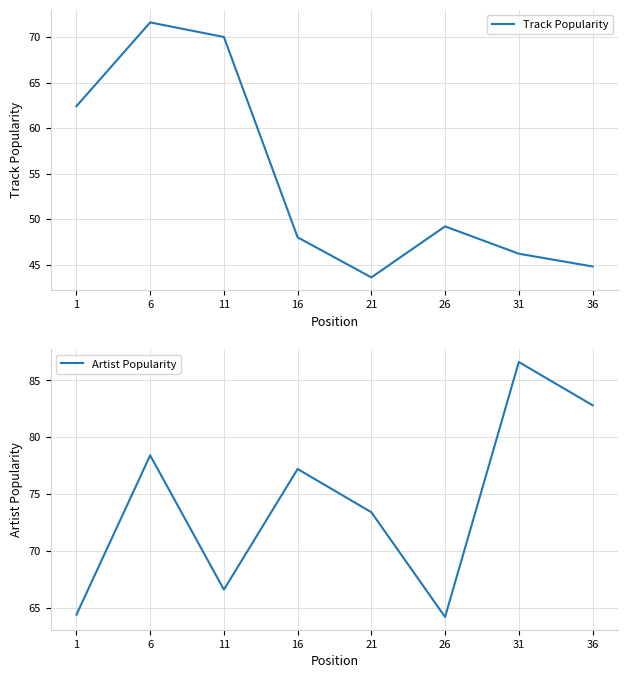

Where do Track Popularity and Artist Popularity first cross each other?

6 and 11